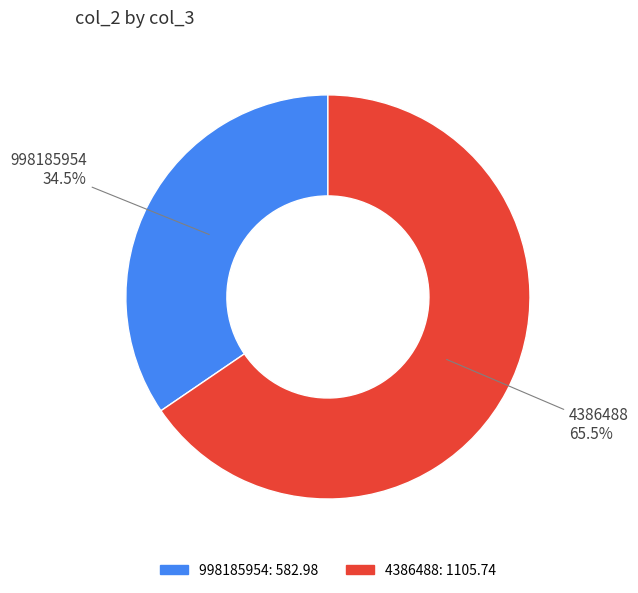

How many slices are in this pie chart?

2